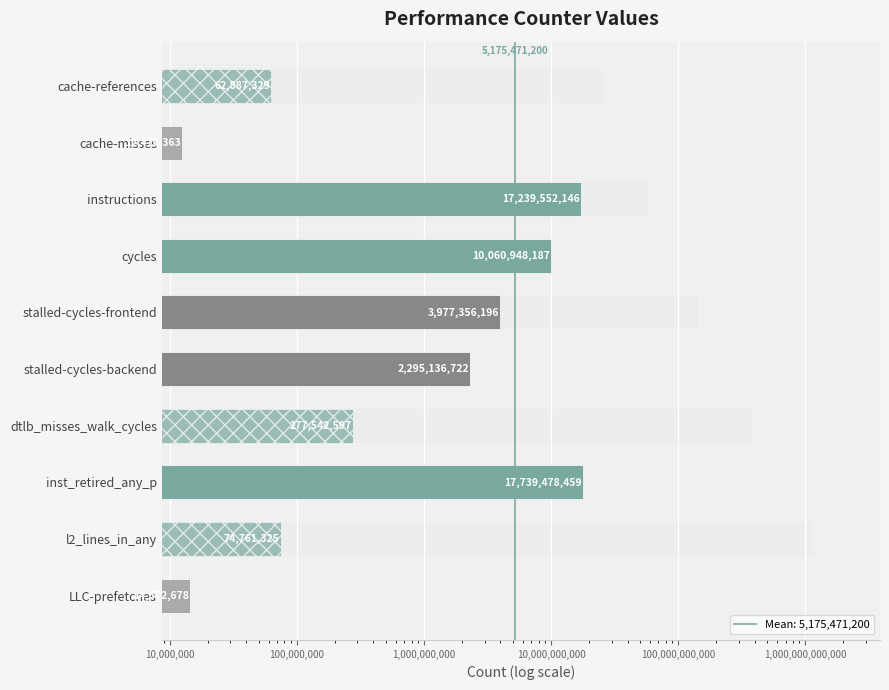

What is the label of the 8th bar from the right?

instructions